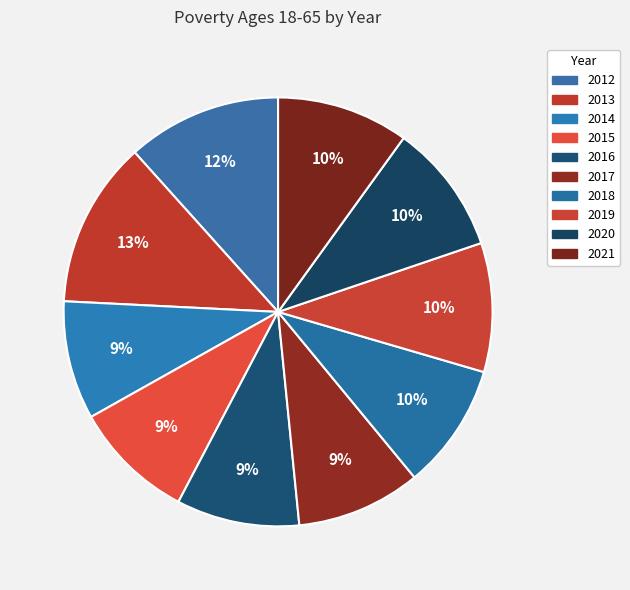

How much of the chart is everything except 2012?

88.3%